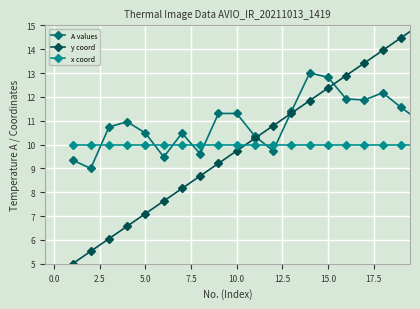

Which series has the widest spread of values?

y coord